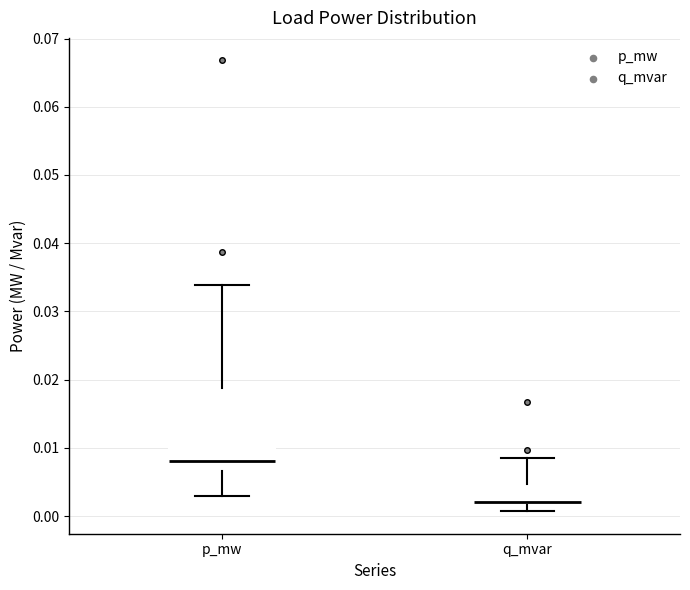

Reading left to right, transcribe this box plot: for each box, give where its median line is, the range the box spans, and where its two whiskers end, as read against the y-axis. The values are not printed on the chart, so give them approximately, as read against the axis.

p_mw: median 0.008, box 0.007 to 0.019, whiskers 0.003 to 0.034
q_mvar: median 0.002 (just above the box's lower edge), box 0.002 to 0.005, whiskers 0.001 to 0.008